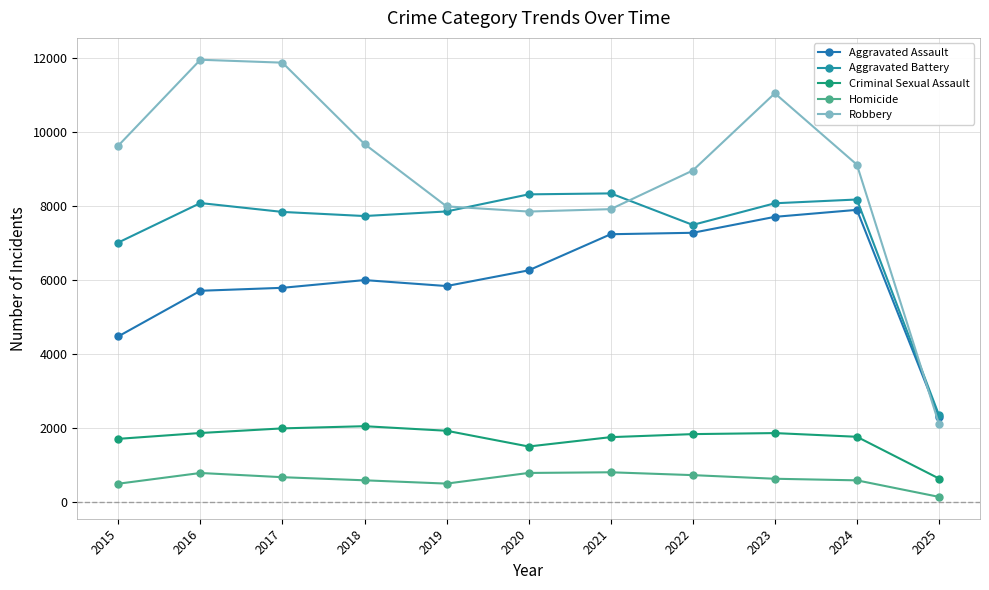

How many lines are shown in the chart?

5